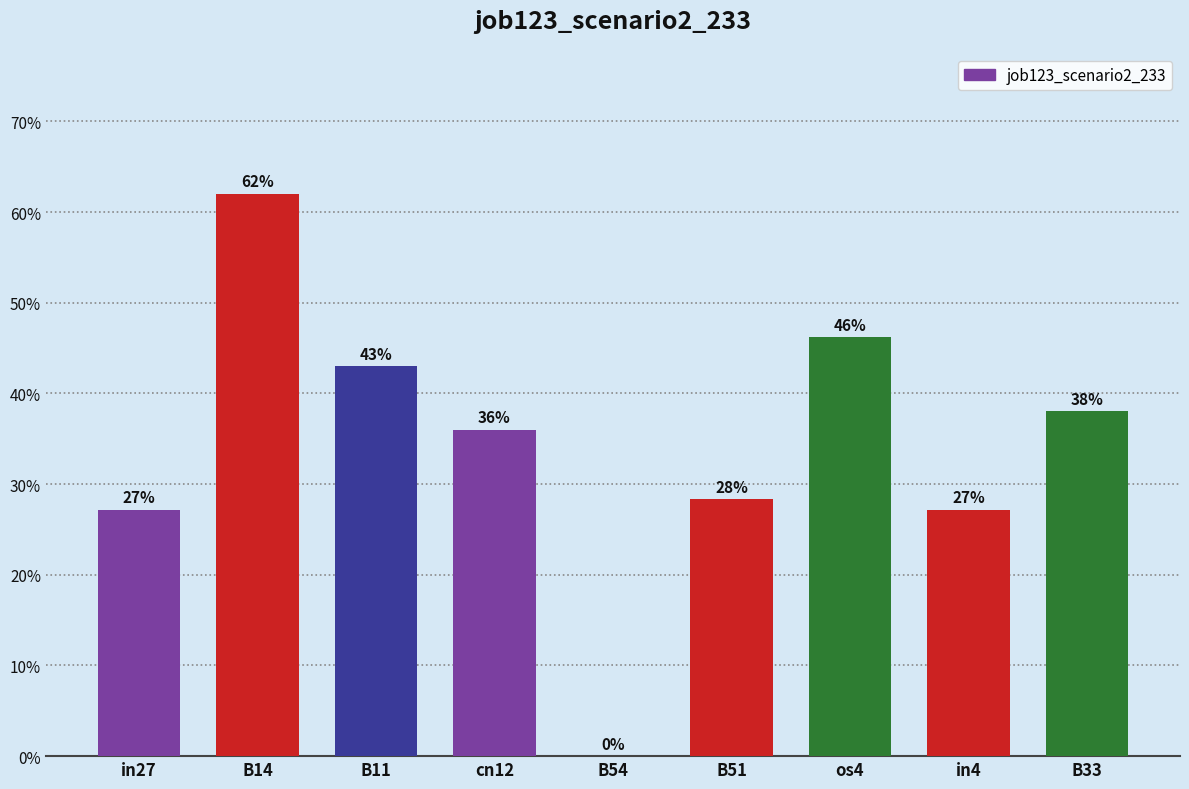

What is the maximum value shown in the chart?

0.6